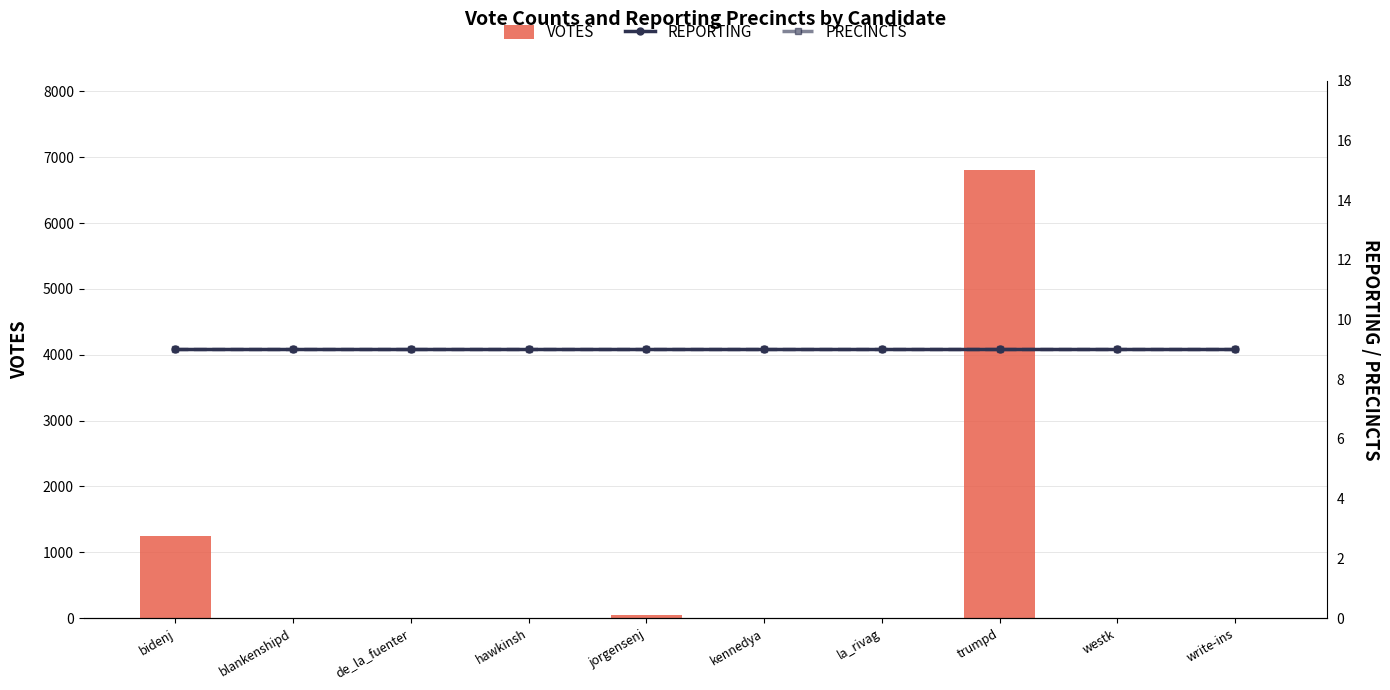

What are all the series names shown in the legend?

VOTES, REPORTING, PRECINCTS